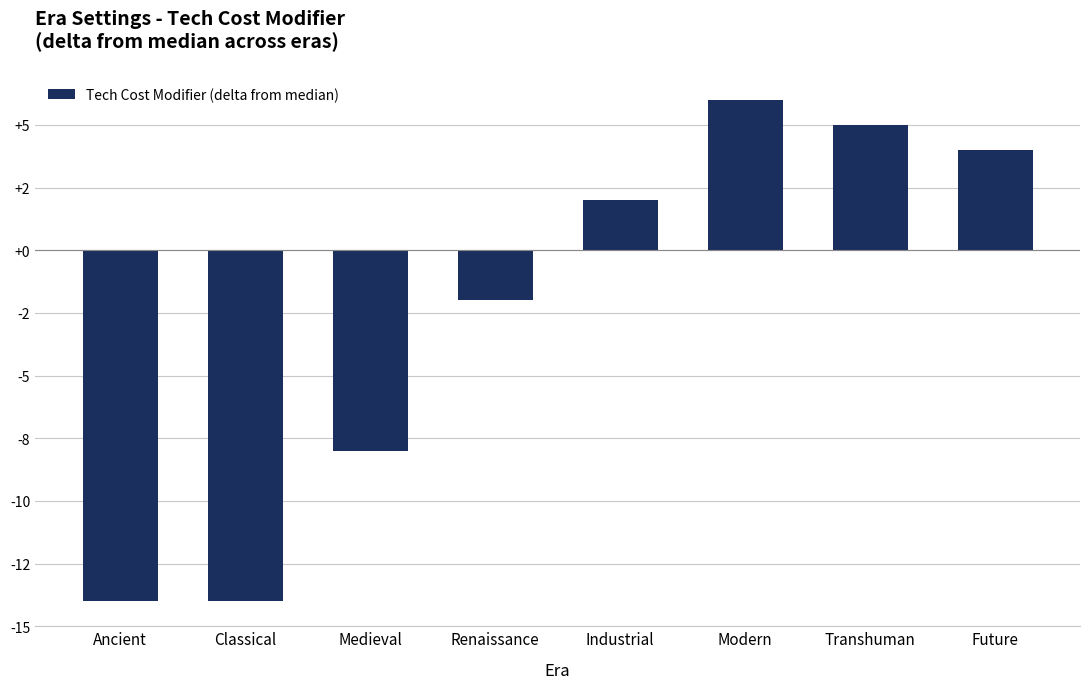

What is the value of the 4th bar from the left?

-2